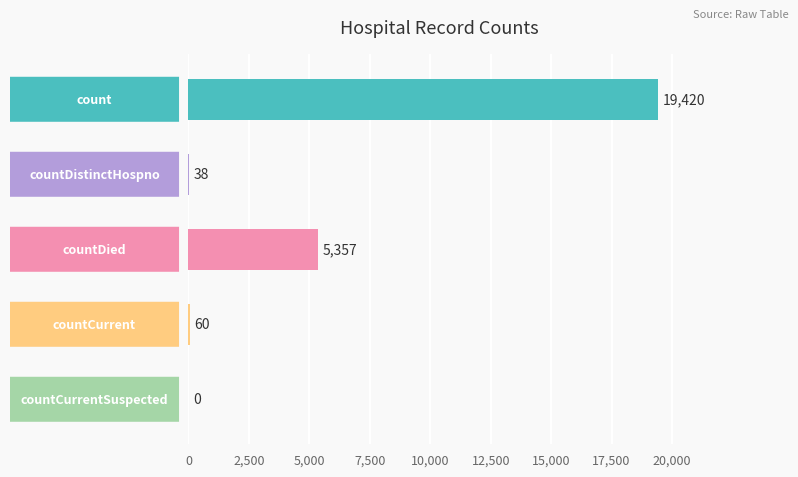

What is the sum of all values?

24875